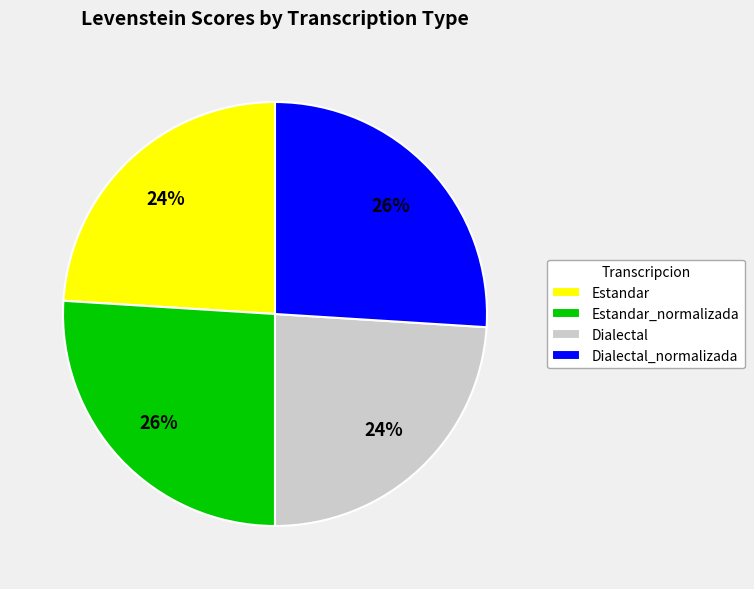

Which has a higher value, Dialectal_normalizada or Dialectal?

Dialectal_normalizada